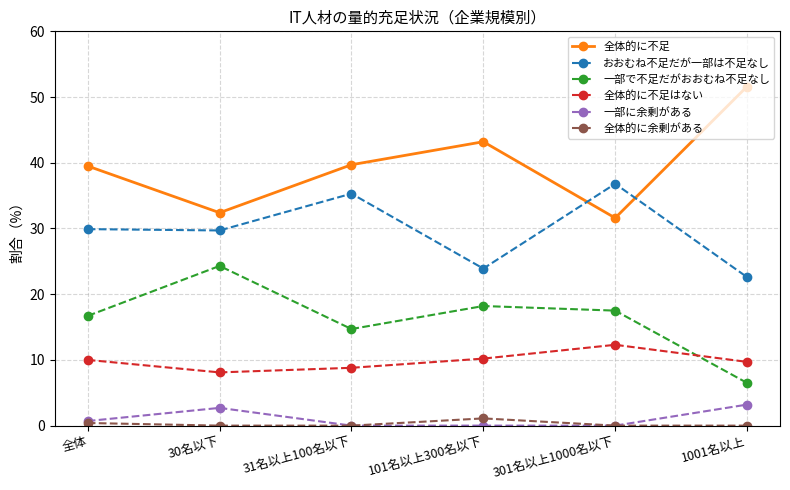

At 1001名以上, list the series in order from largest to smallest.

全体的に不足, おおむね不足だが一部は不足なし, 全体的に不足はない, 一部で不足だがおおむね不足なし, 一部に余剰がある, 全体的に余剰がある